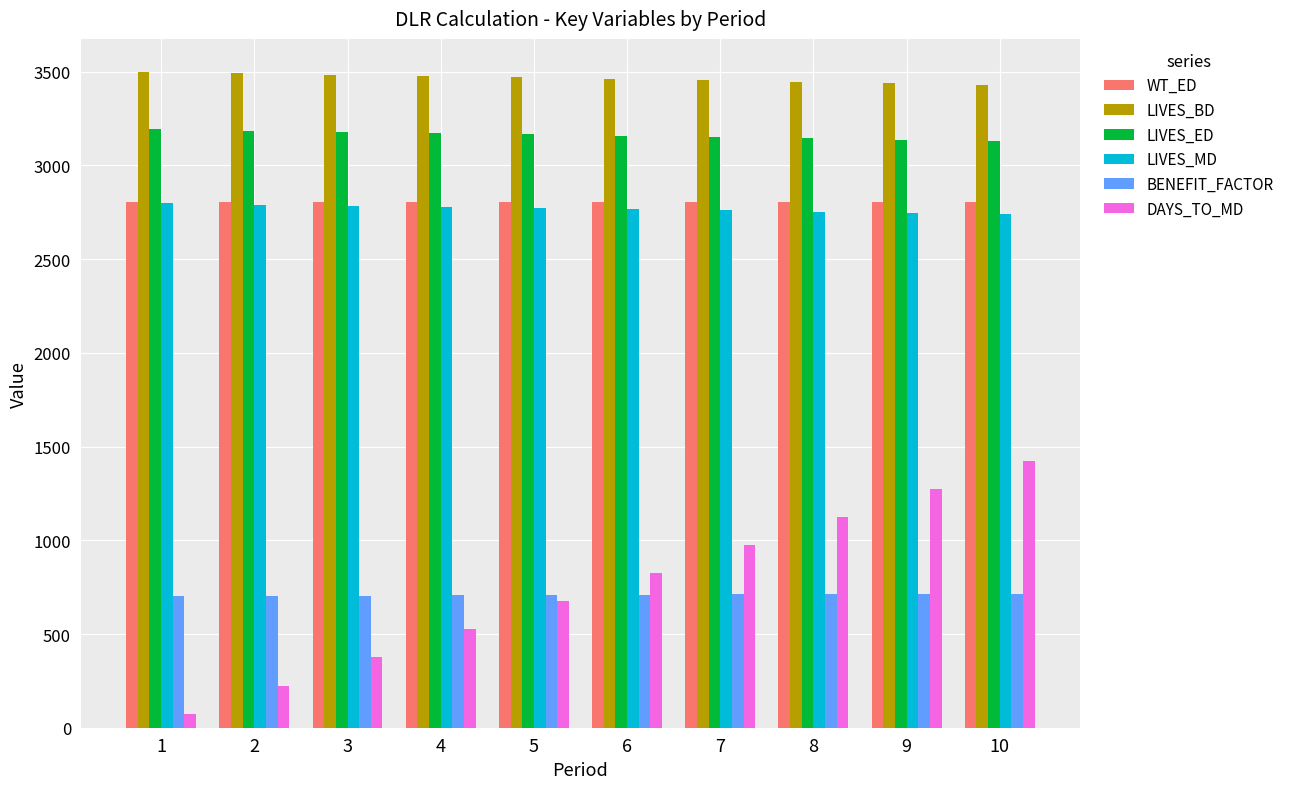

Which label corresponds to the smallest value in the chart?

1